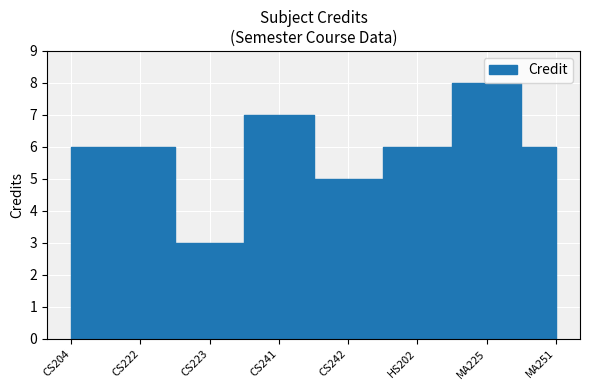

What is the label of the 8th point from the right?

CS204